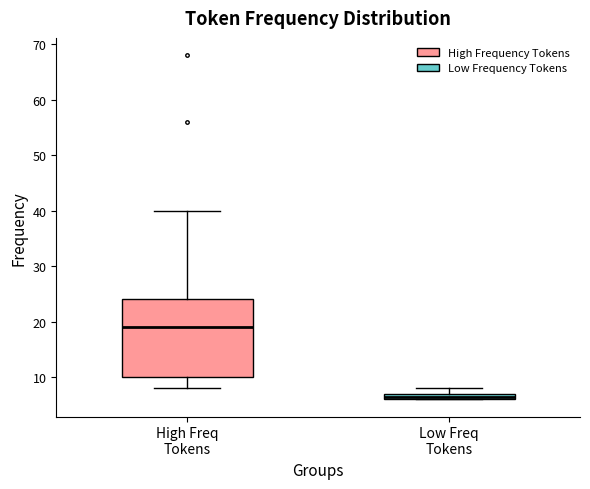

Which box's median line is the highest?

High Freq Tokens